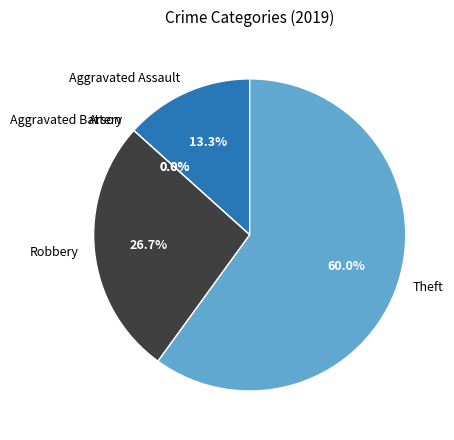

What percentage is the Theft slice, to the nearest percent?

60%